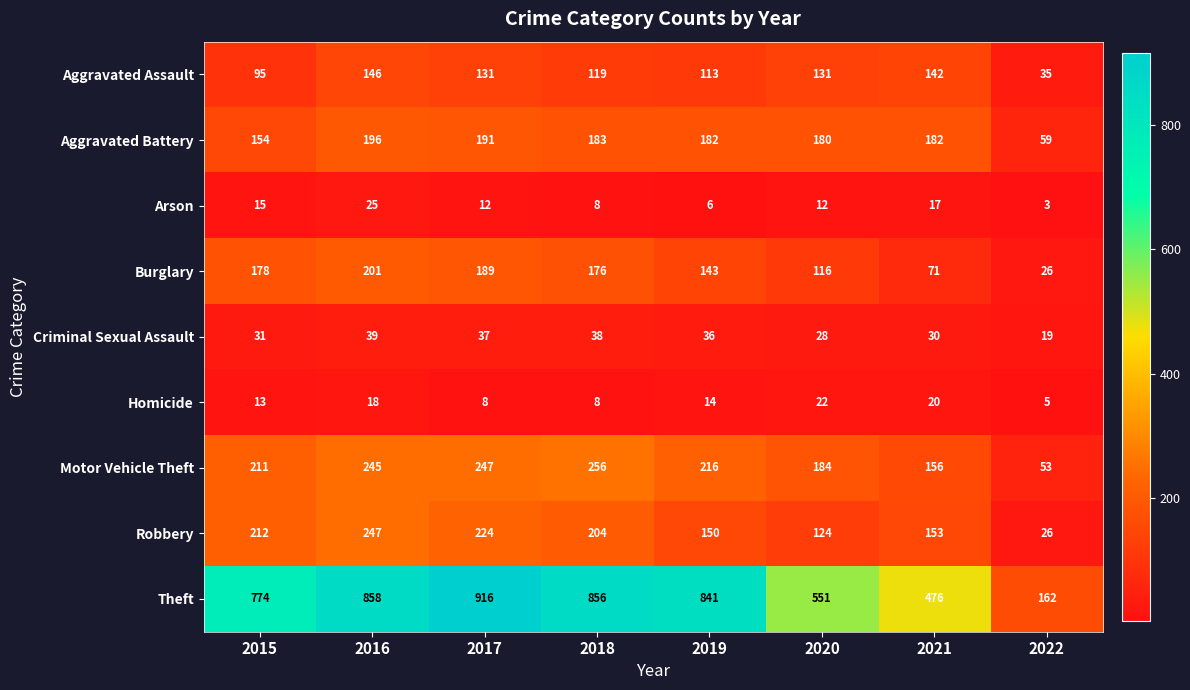

At which label is Aggravated Assault closest to 90?

2015